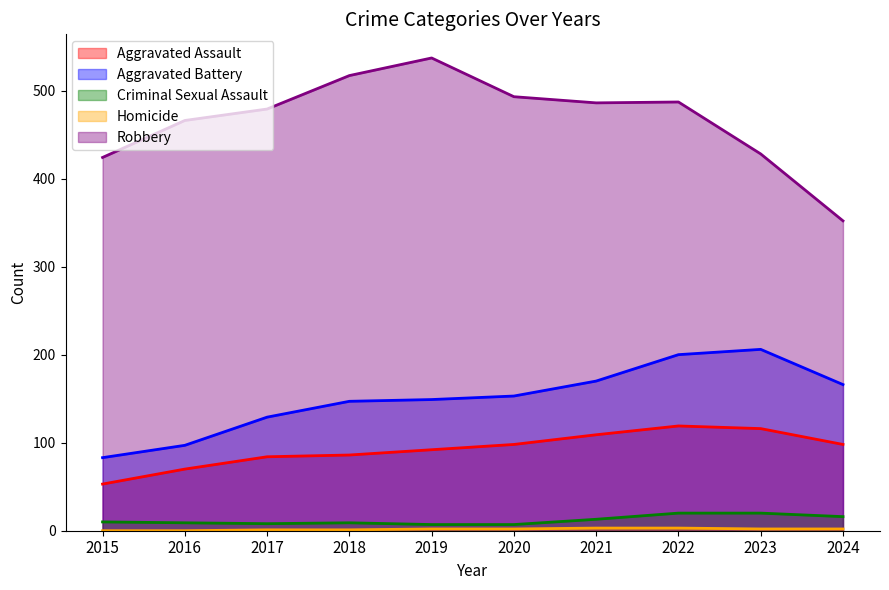

Is the value of Aggravated Battery at 2024 greater than the value of Robbery at 2021?

No